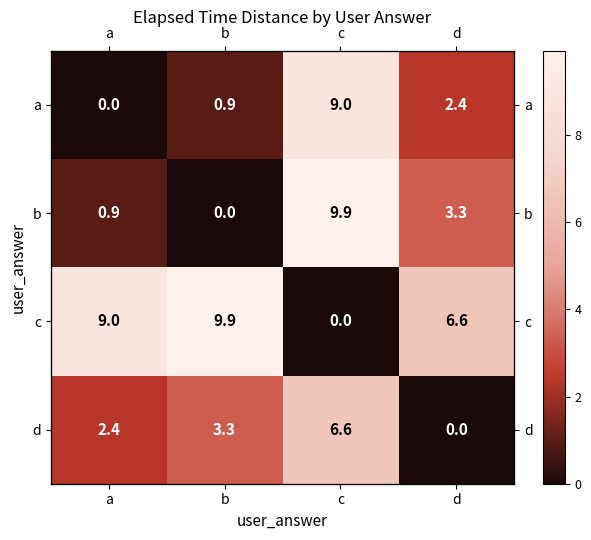

At which category is the sum across all series the highest?

c